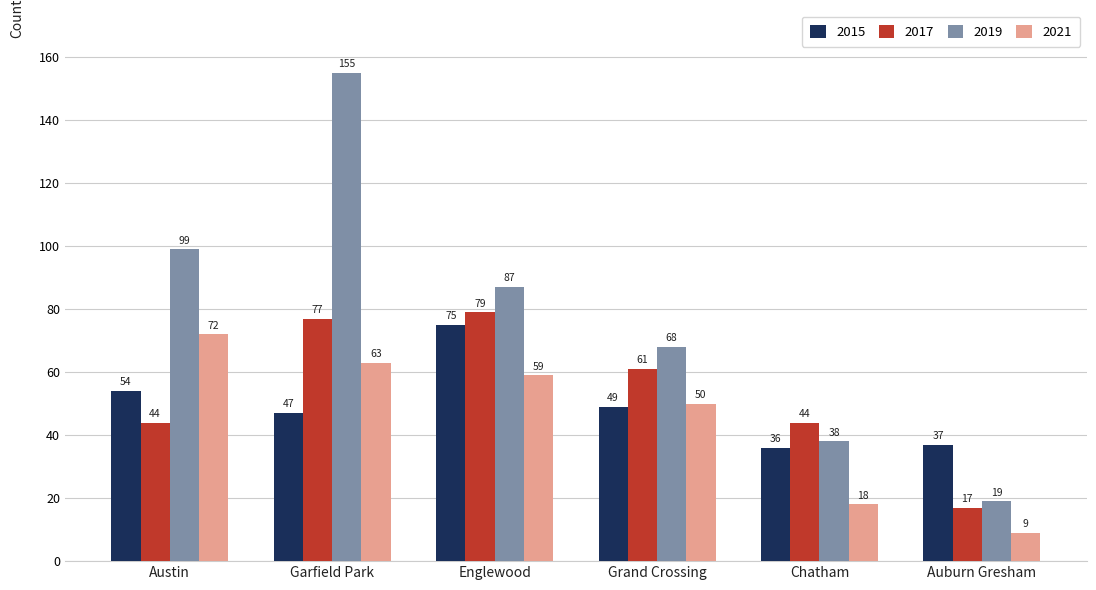

How many groups of bars are there?

6